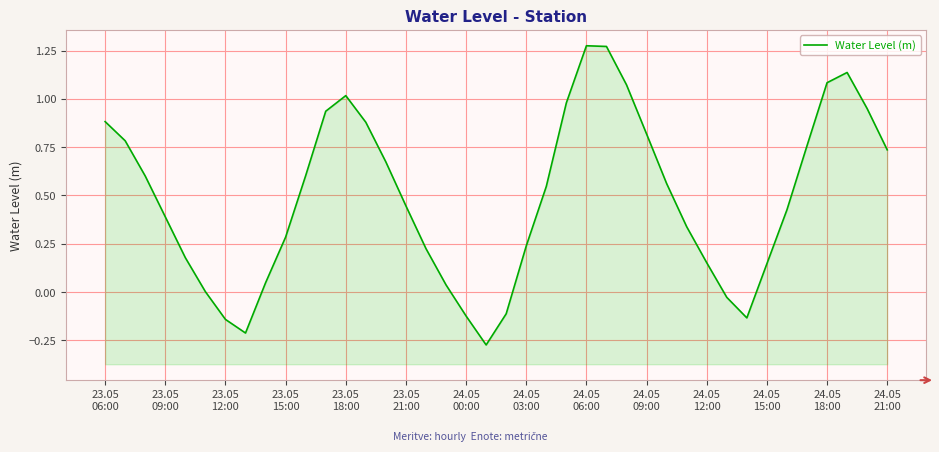

True or false: the data shows 0.3 at 24.05
12:00.

False